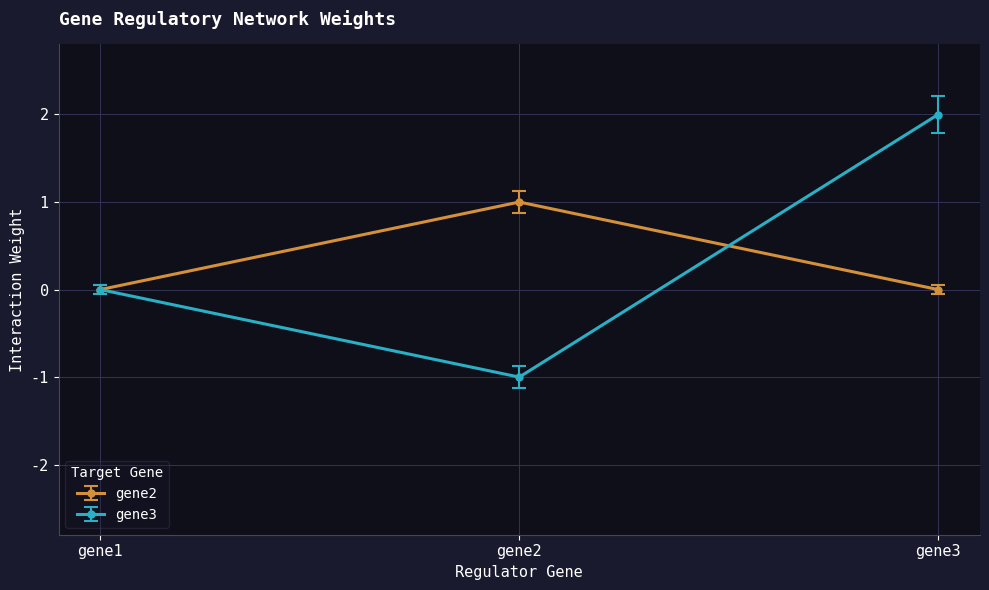

At which category is the sum across all series the highest?

gene3